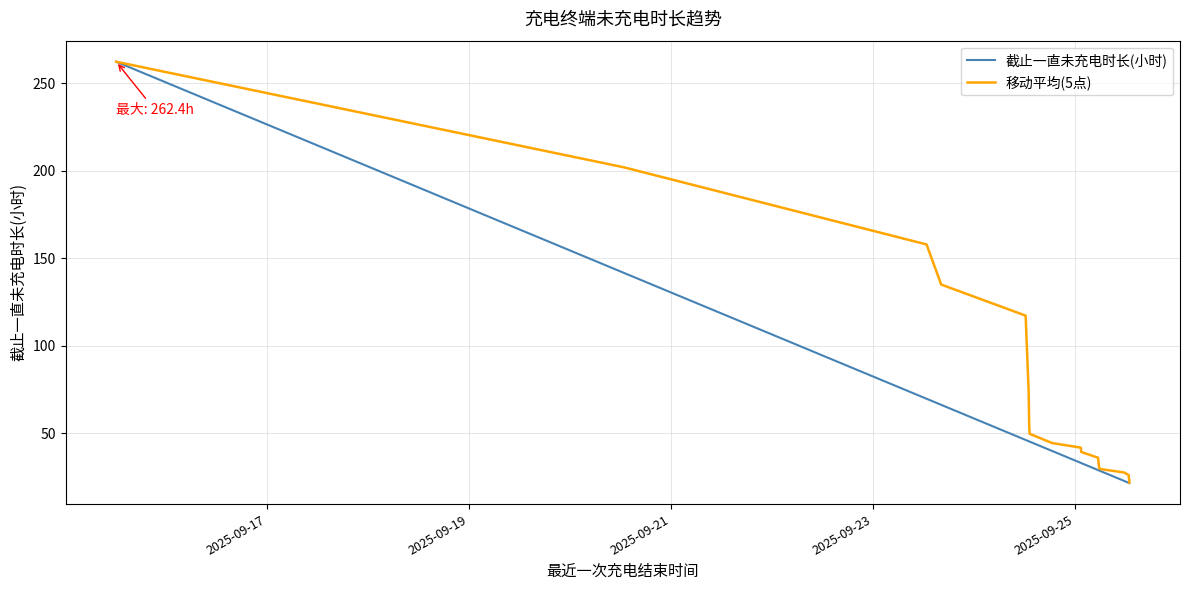

Which series has the largest range (max minus min)?

截止一直未充电时长(小时)